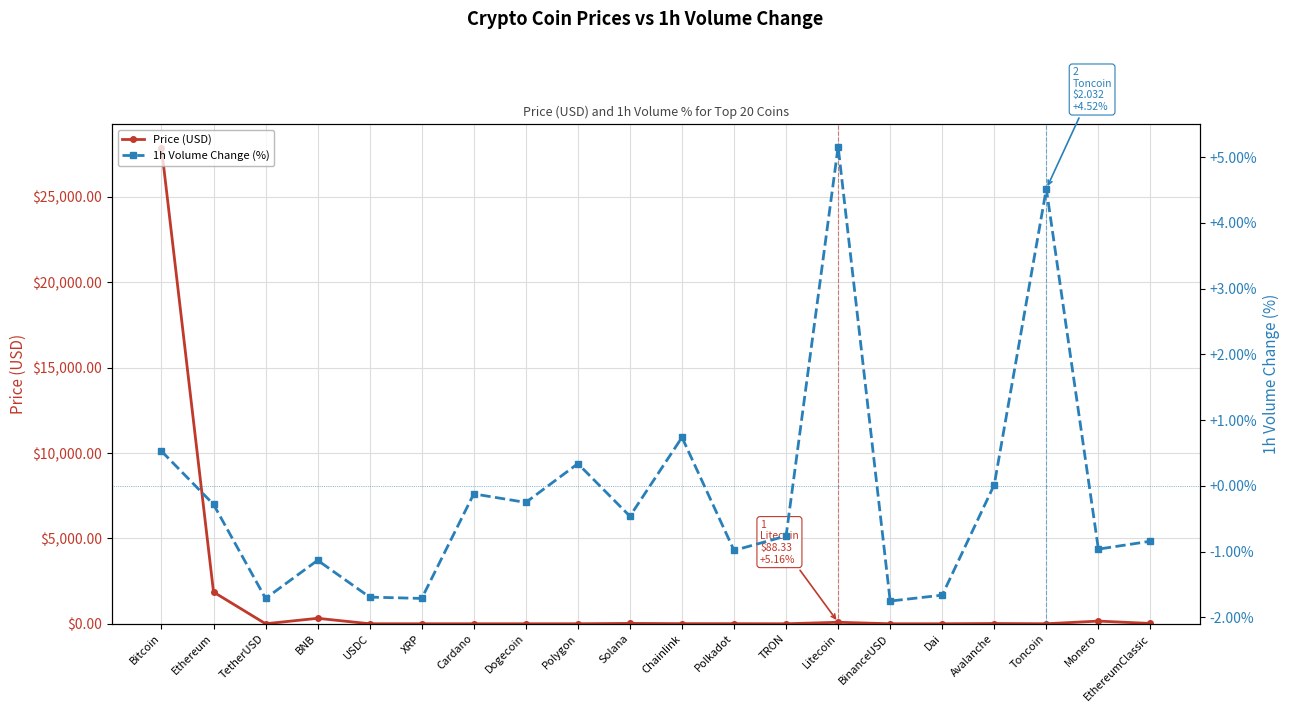

Between Litecoin and BinanceUSD, which is larger?

Litecoin